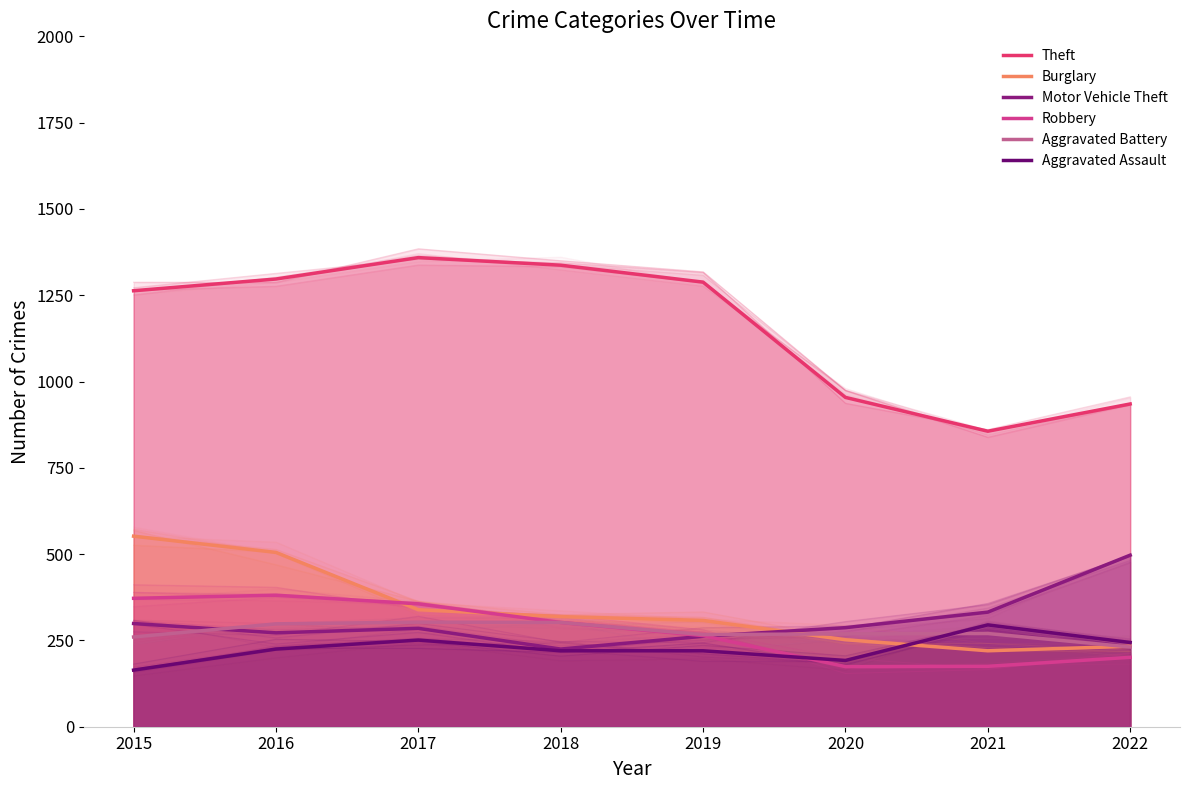

What is the difference between the second highest and second lowest values in the Aggravated Battery series?

42